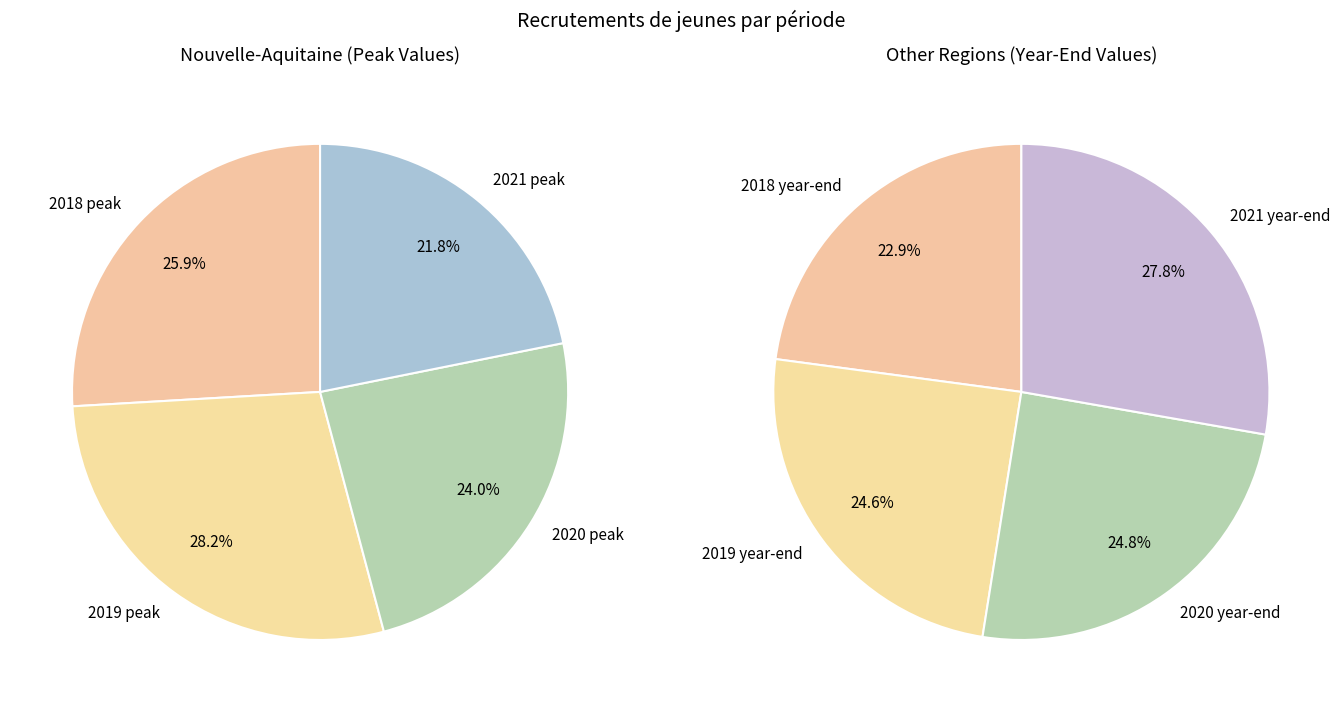

How many slices are in this pie chart?

4